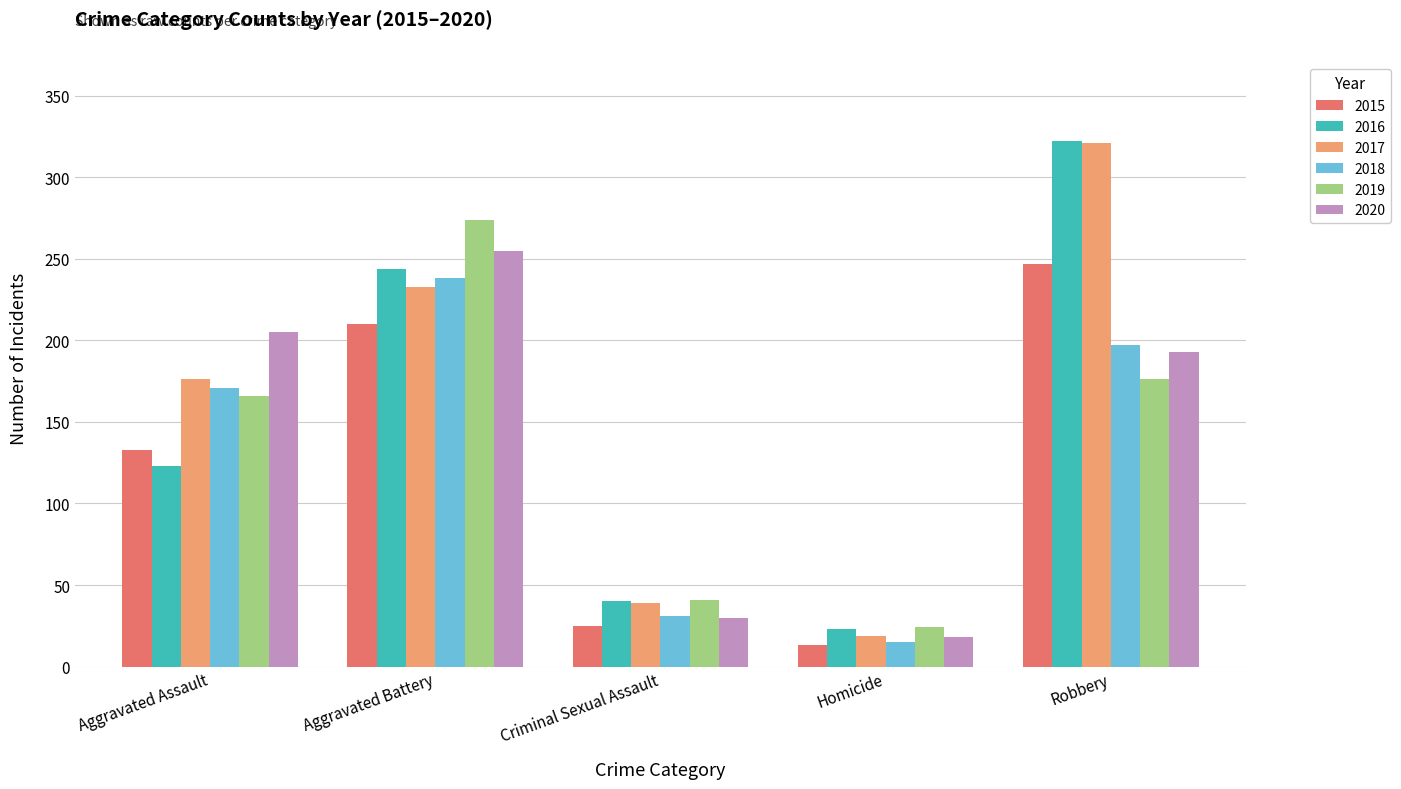

What is the highest value of the 2019 series?

274